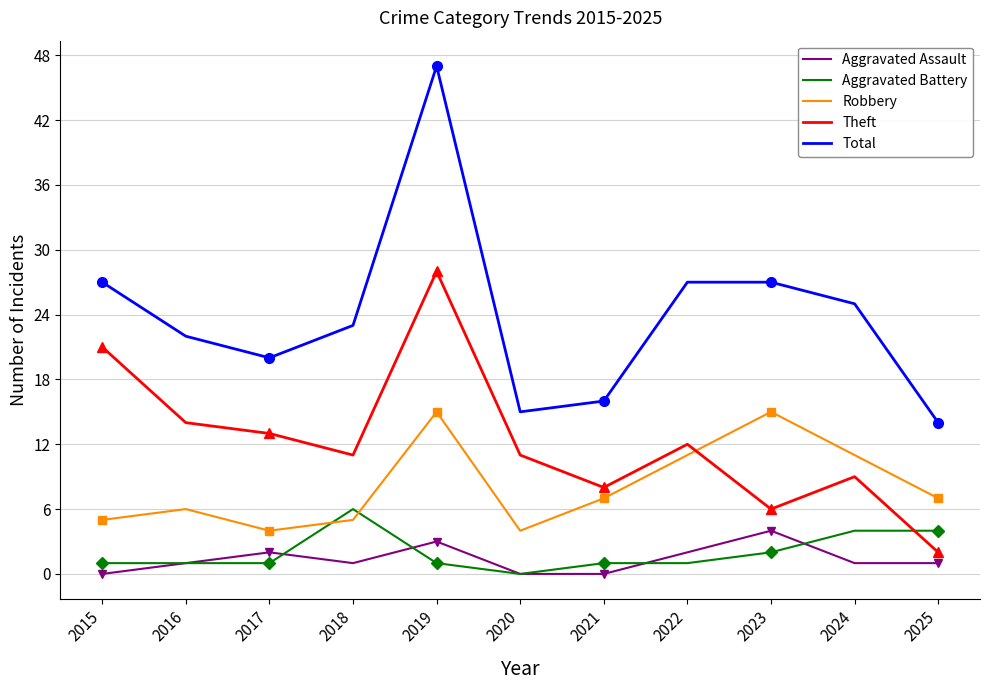

At which label does Total first exceed 23?

2015